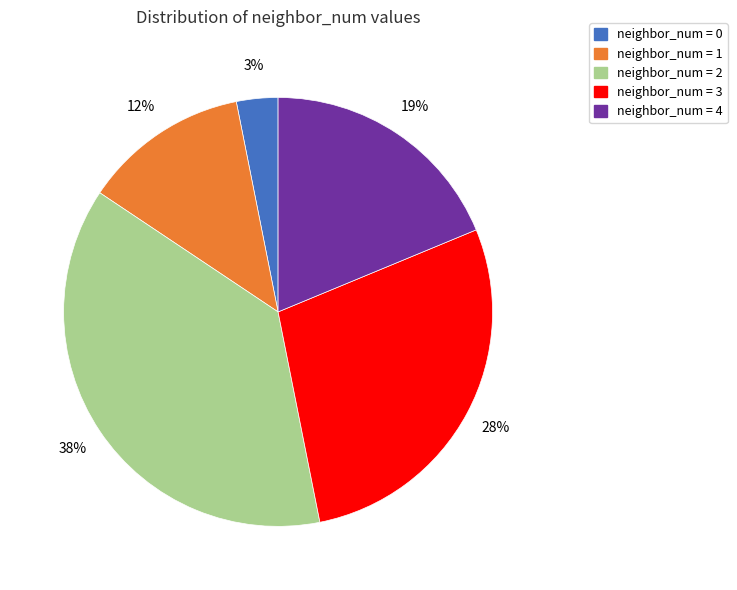

To the nearest percent, what is the average slice percentage?

20%